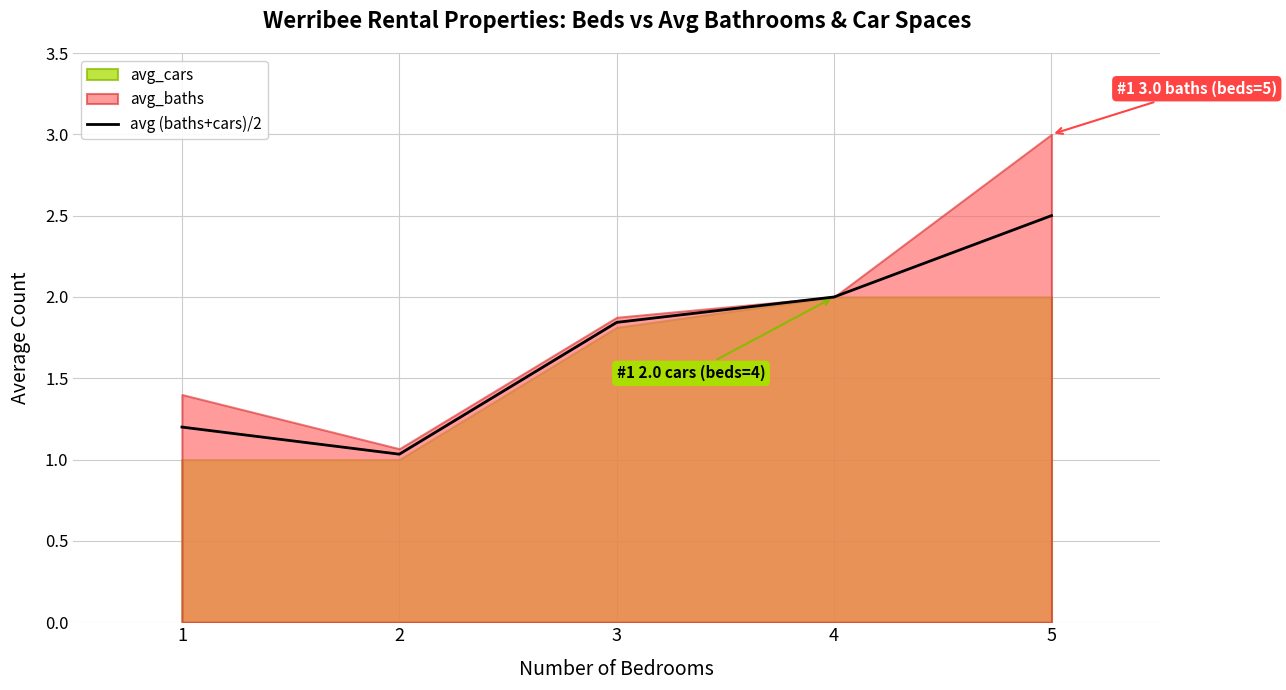

How many lines are shown in the chart?

1